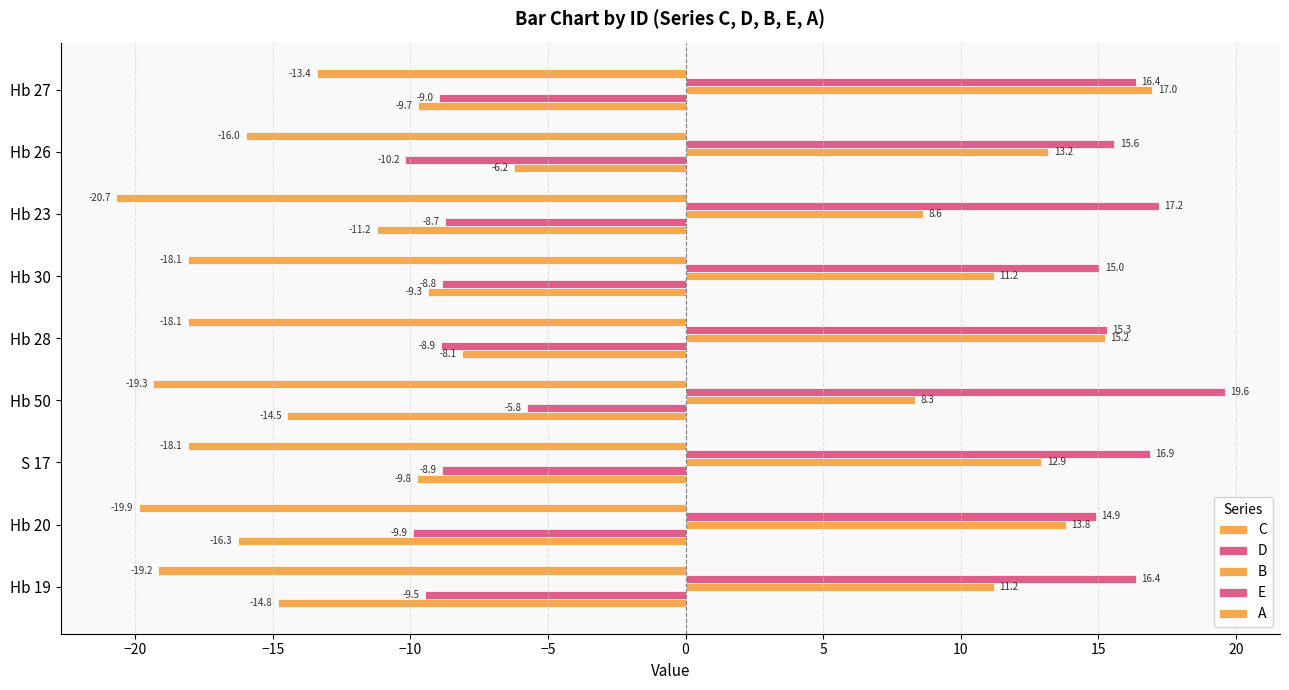

How many series are shown in this chart?

5